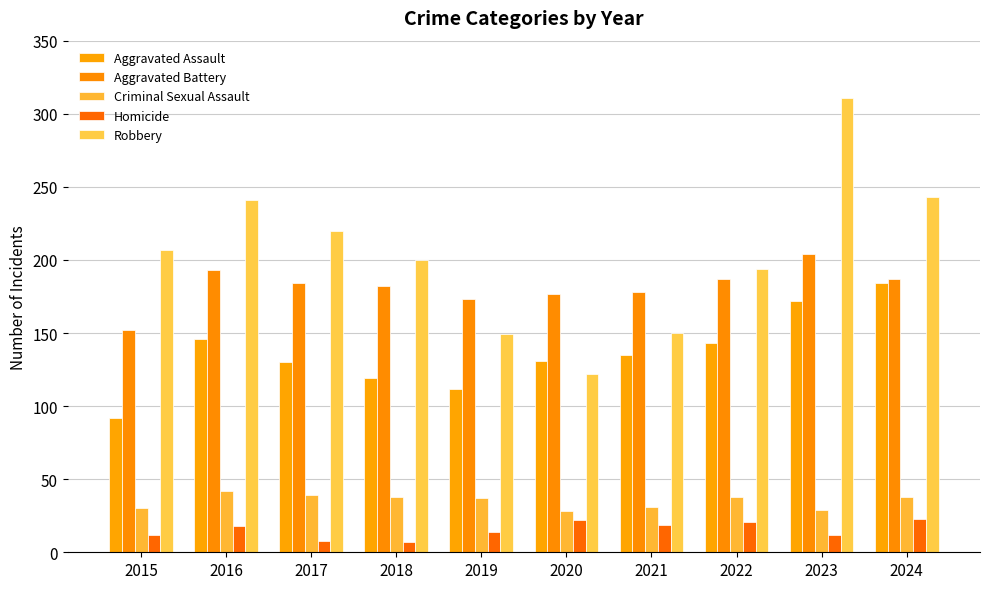

The value of Aggravated Assault at 2015 is 39. True or false?

False